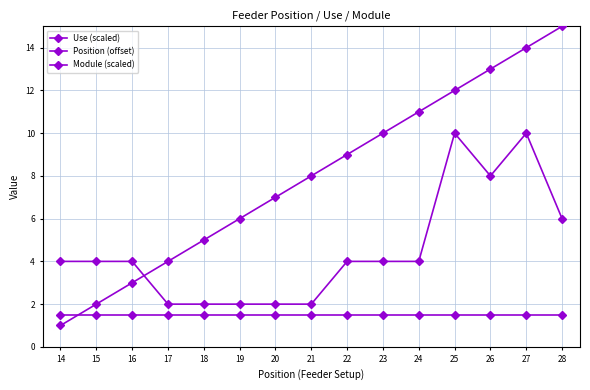

Does the chart display data point markers on the line(s)?

Yes